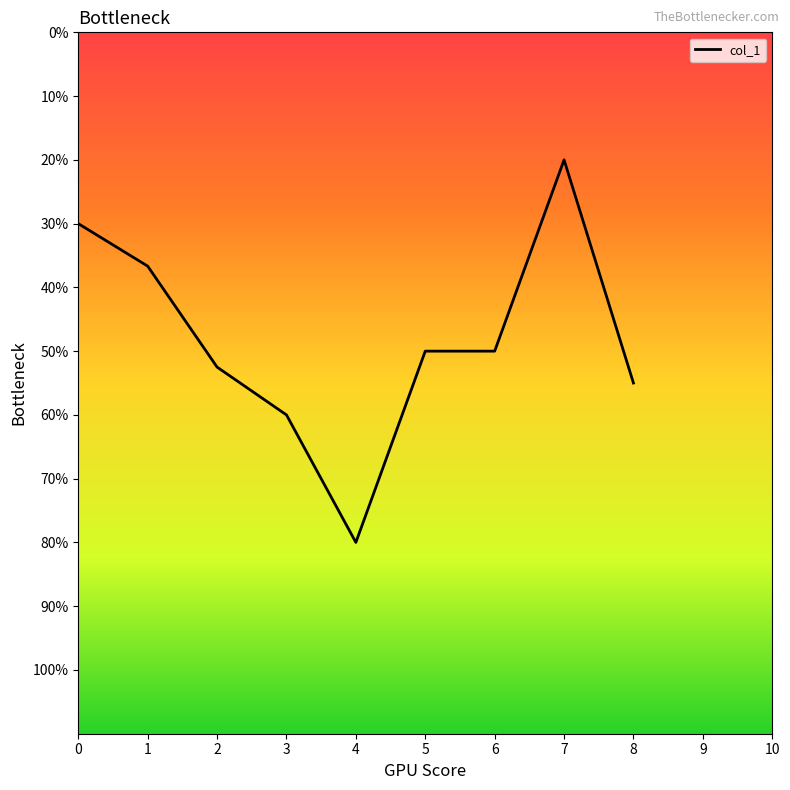

Does the chart display data point markers on the line(s)?

No